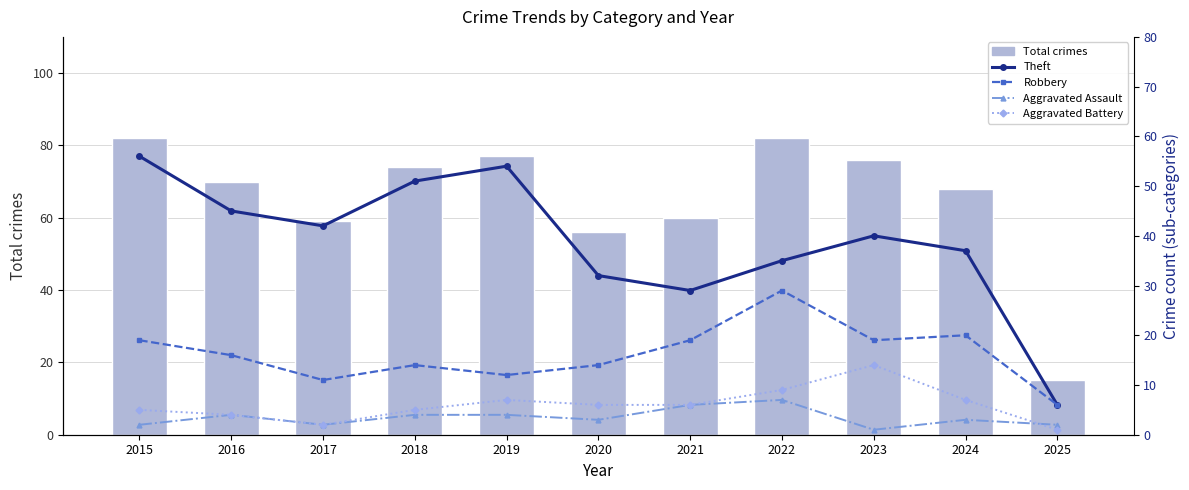

What is the value of the Robbery bar at the 4th from the left?

14